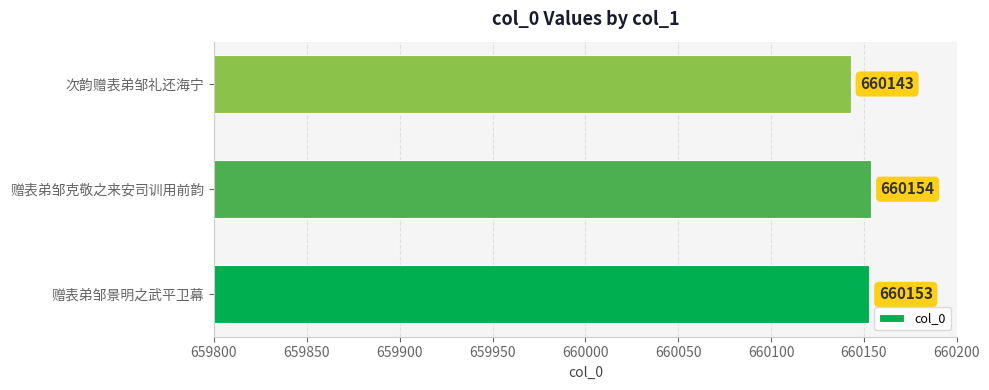

Is it true that the value at 次韵赠表弟邹礼还海宁 is 318238?

False